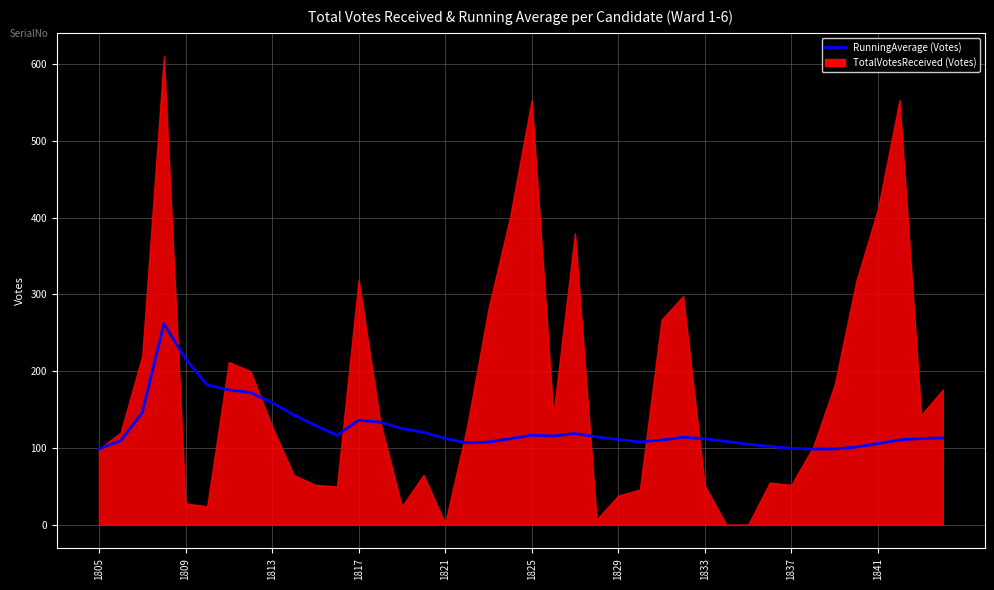

What is the sum of all values?

5043.1